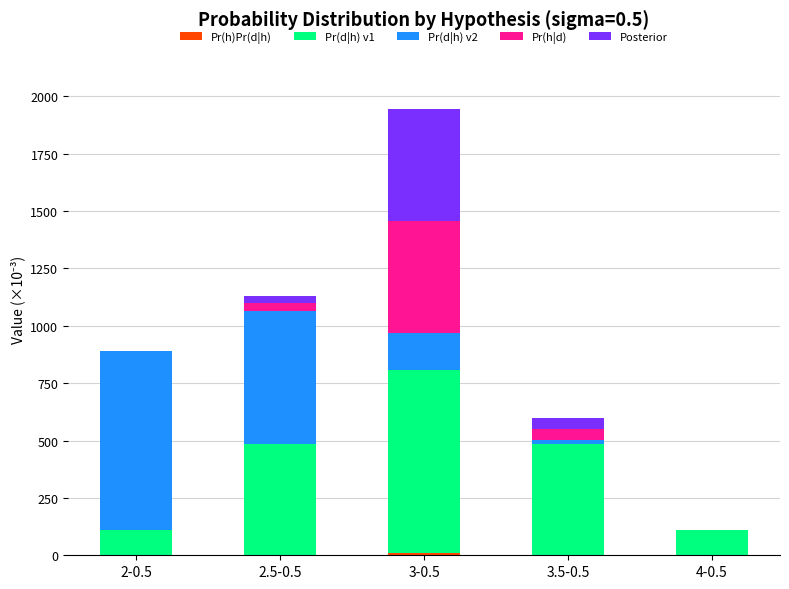

At which category is the sum across all series the highest?

3-0.5